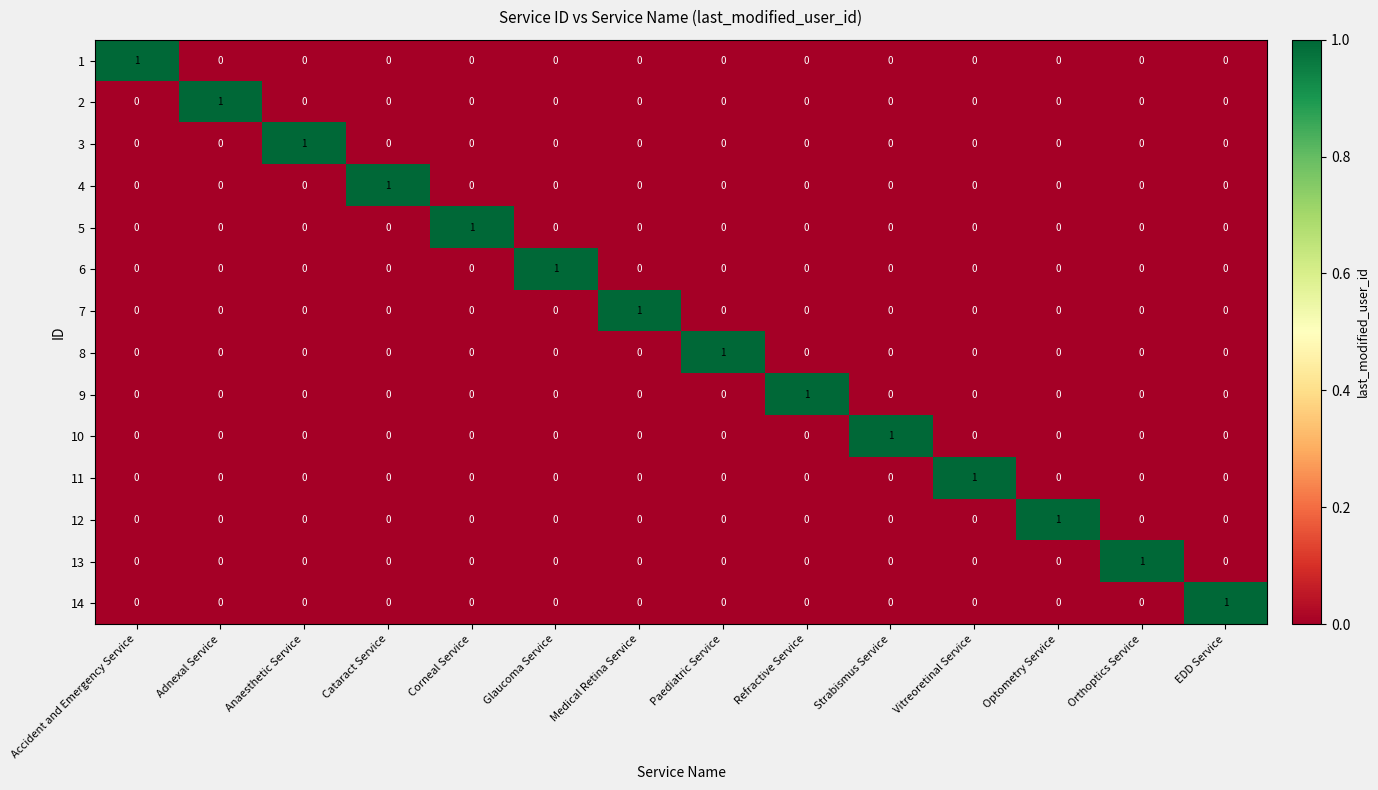

At which label does 1 reach its peak?

Accident and Emergency Service